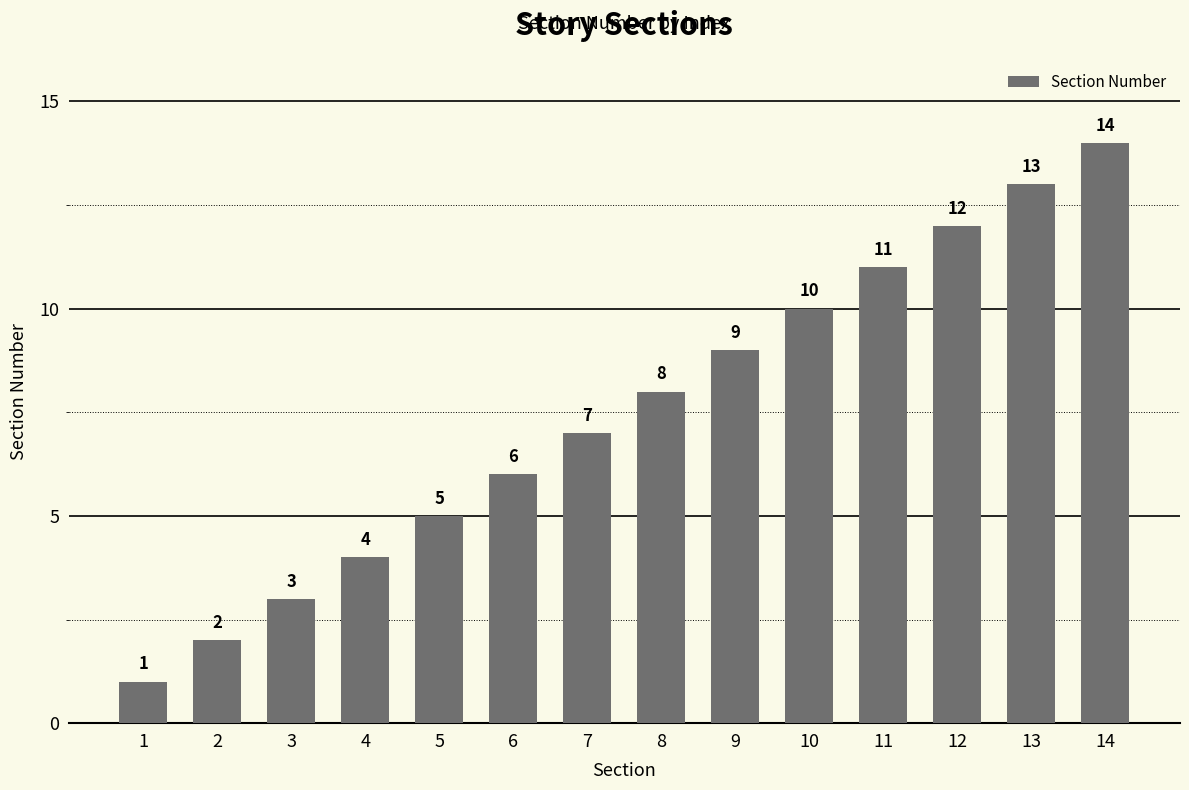

Reading right to left, what are all the values shown in this chart?

14=14	13=13	12=12	11=11	10=10	9=9	8=8	7=7	6=6	5=5	4=4	3=3	2=2	1=1